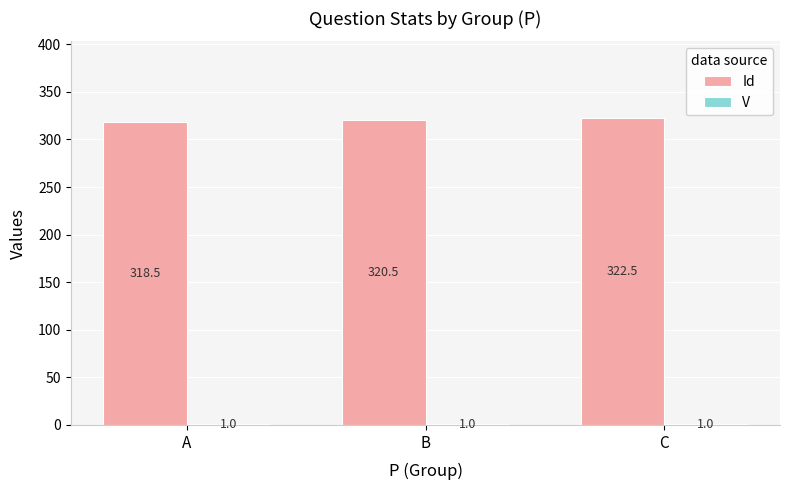

Is it true that Id equals 522.5 at C?

False